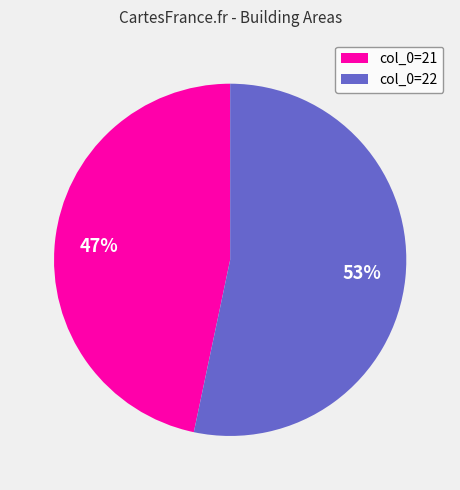

How many segments does this pie chart have?

2